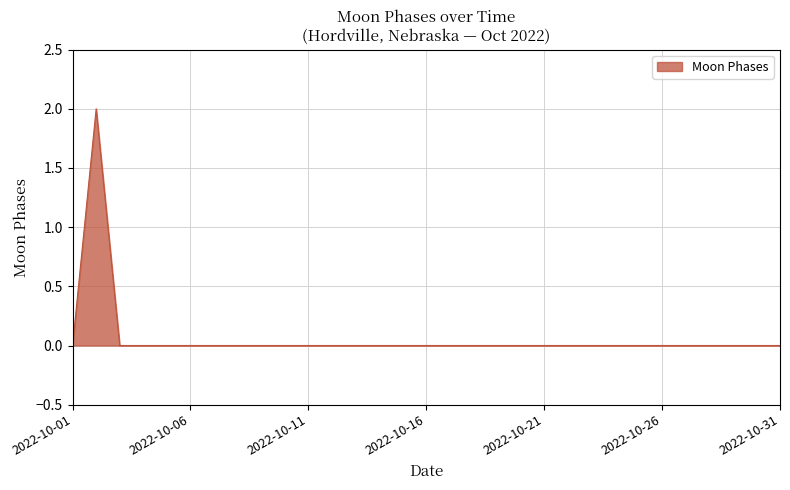

The value at 2022-10-06 is 1. True or false?

False